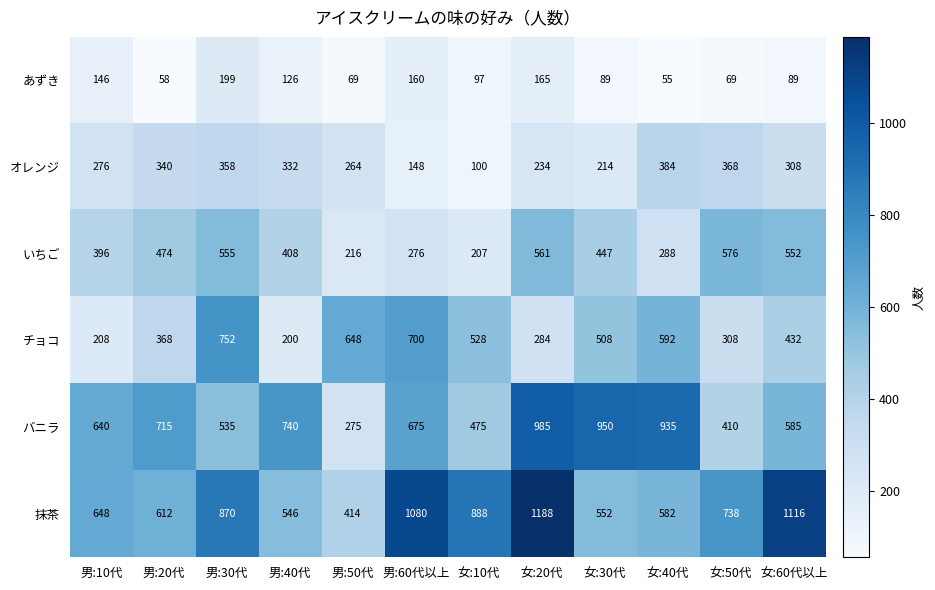

At which category does the chart reach its peak across all series?

女:20代